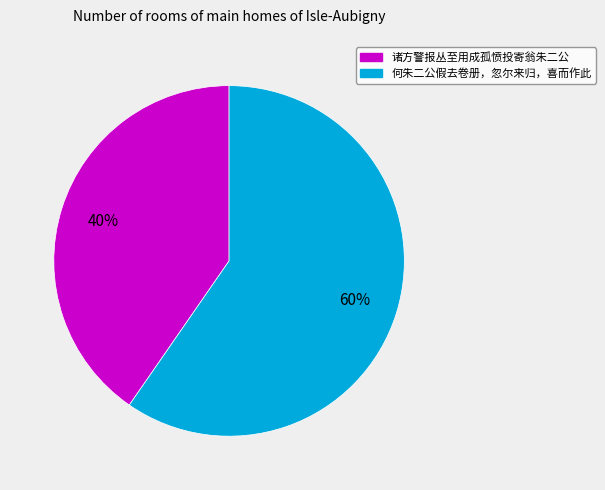

True or false: 何朱二公假去卷册，忽尔来归，喜而作此 accounts for 60% of the total.

True